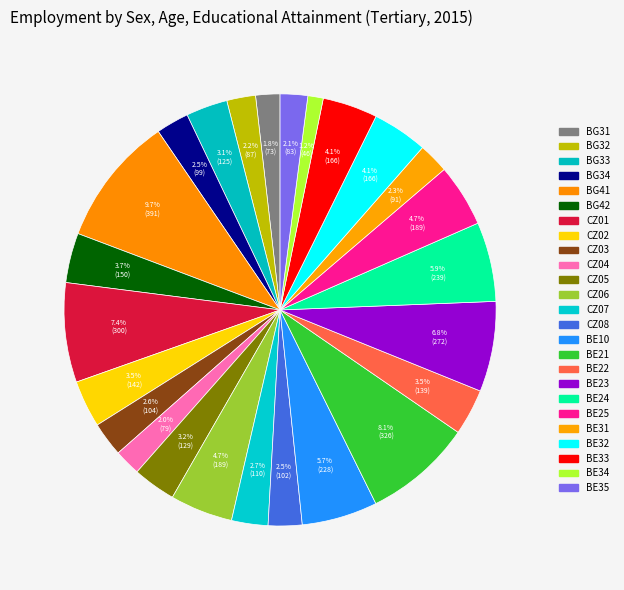

What percentage is the BE23 slice, to the nearest percent?

7%